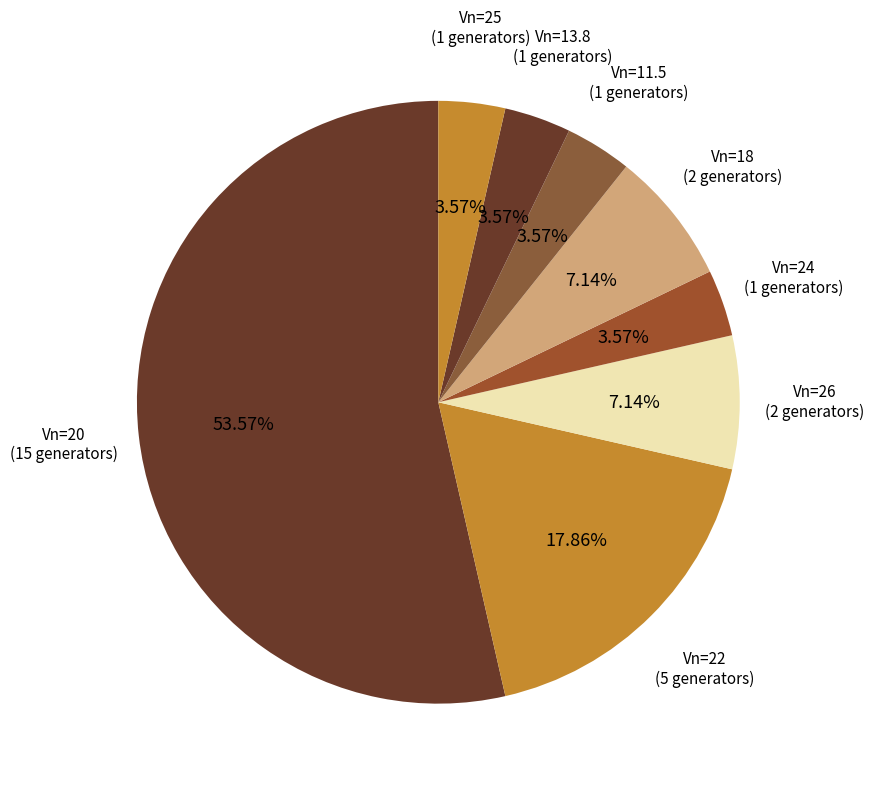

Which has a higher value, Vn=24 or Vn=18?

Vn=18